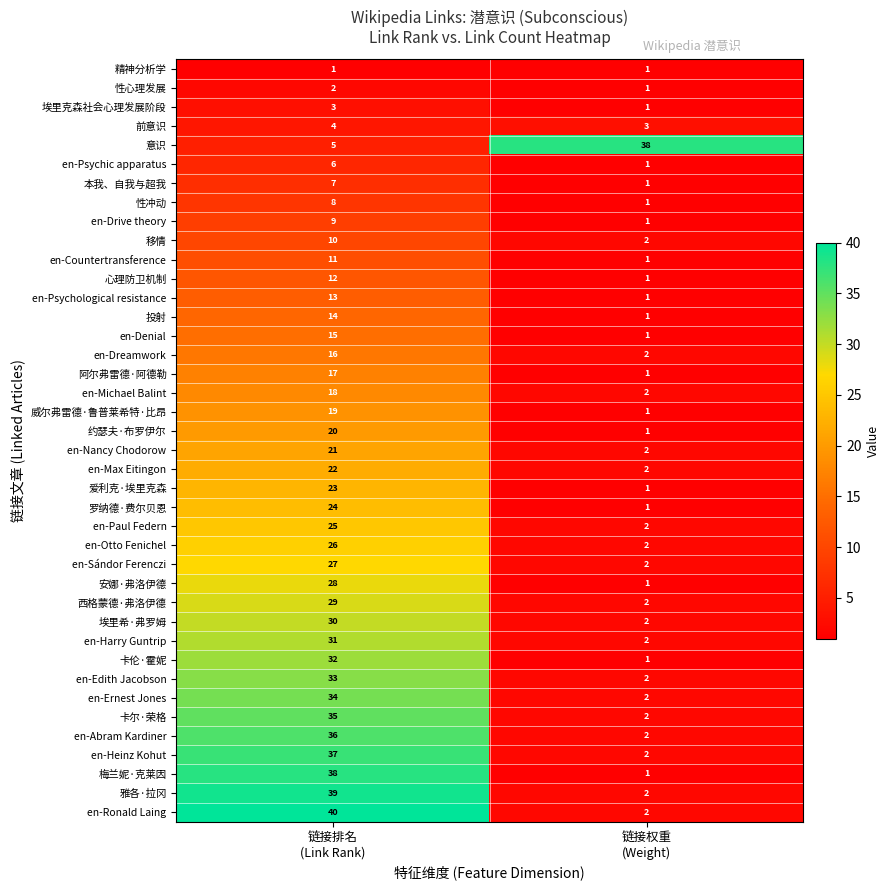

At how many categories does at least one series exceed 27?

2